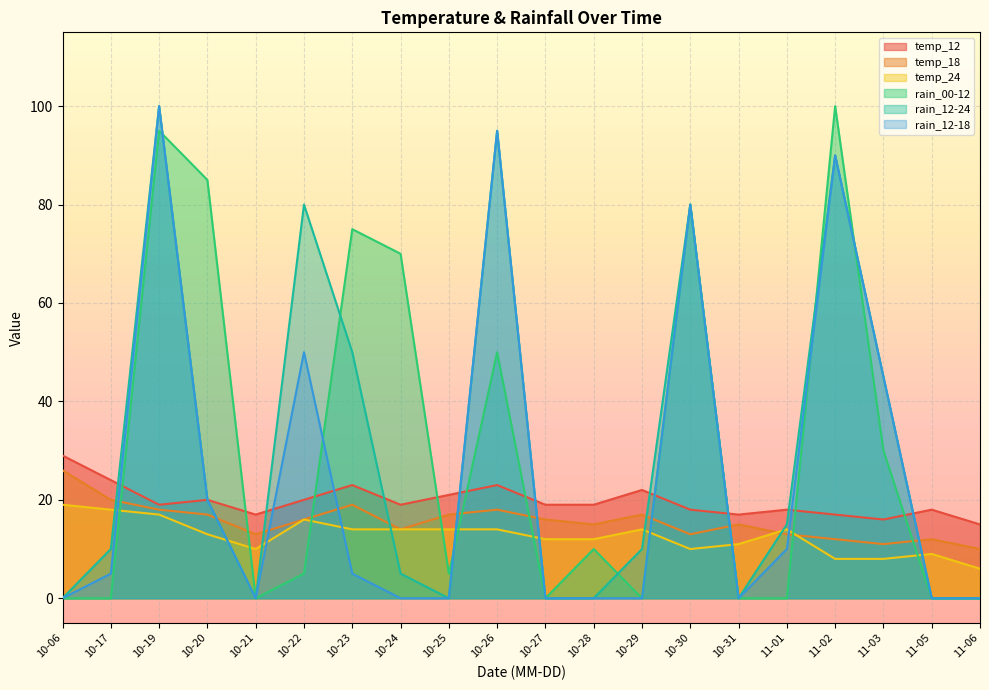

True or false: temp_24 and rain_12-24 intersect in this chart.

True